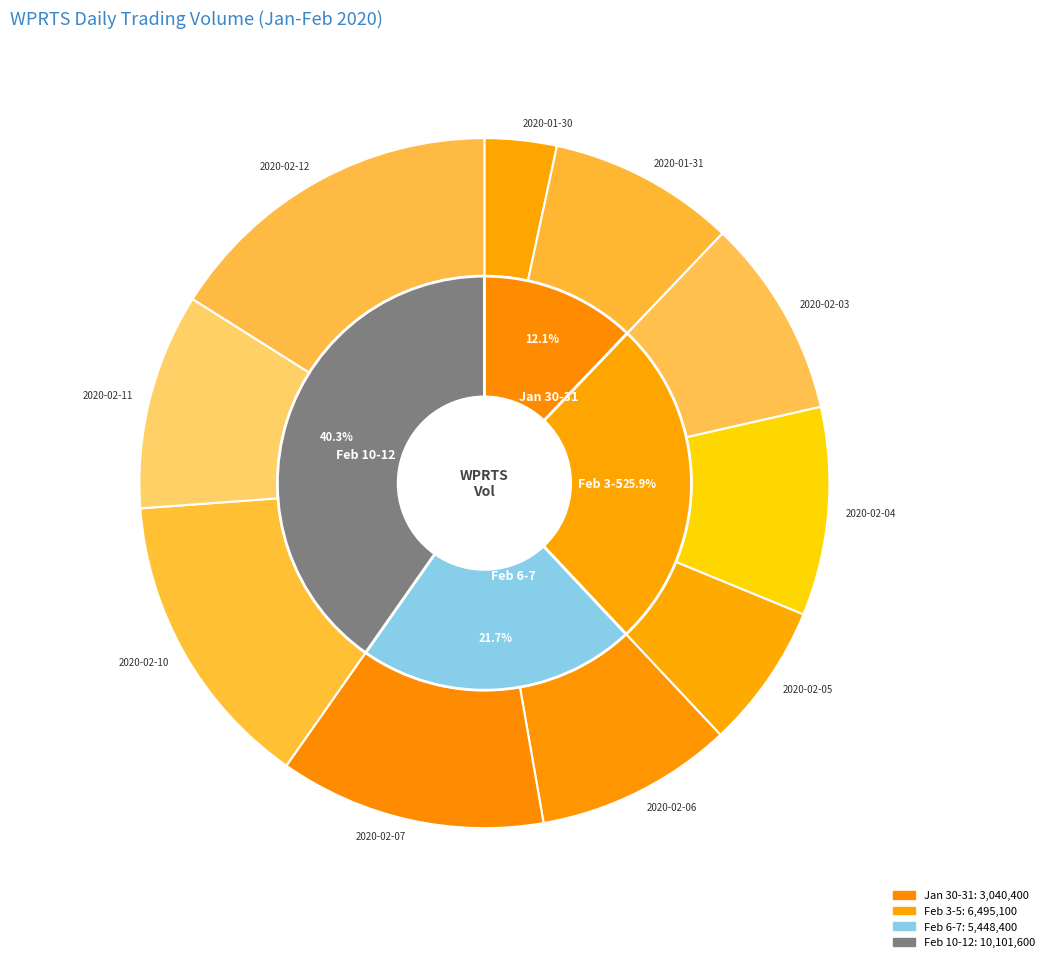

What is the smallest slice in the pie chart?

2020-01-30